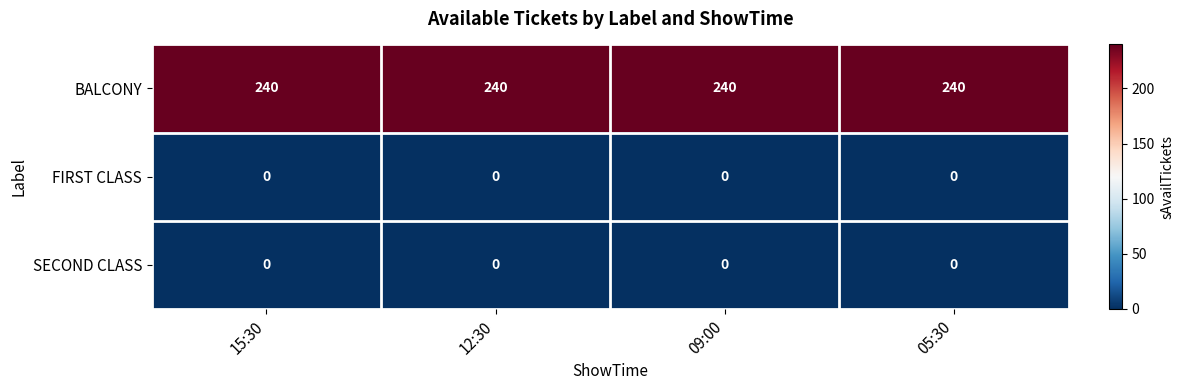

What is the difference between the highest and lowest values at 12:30?

240